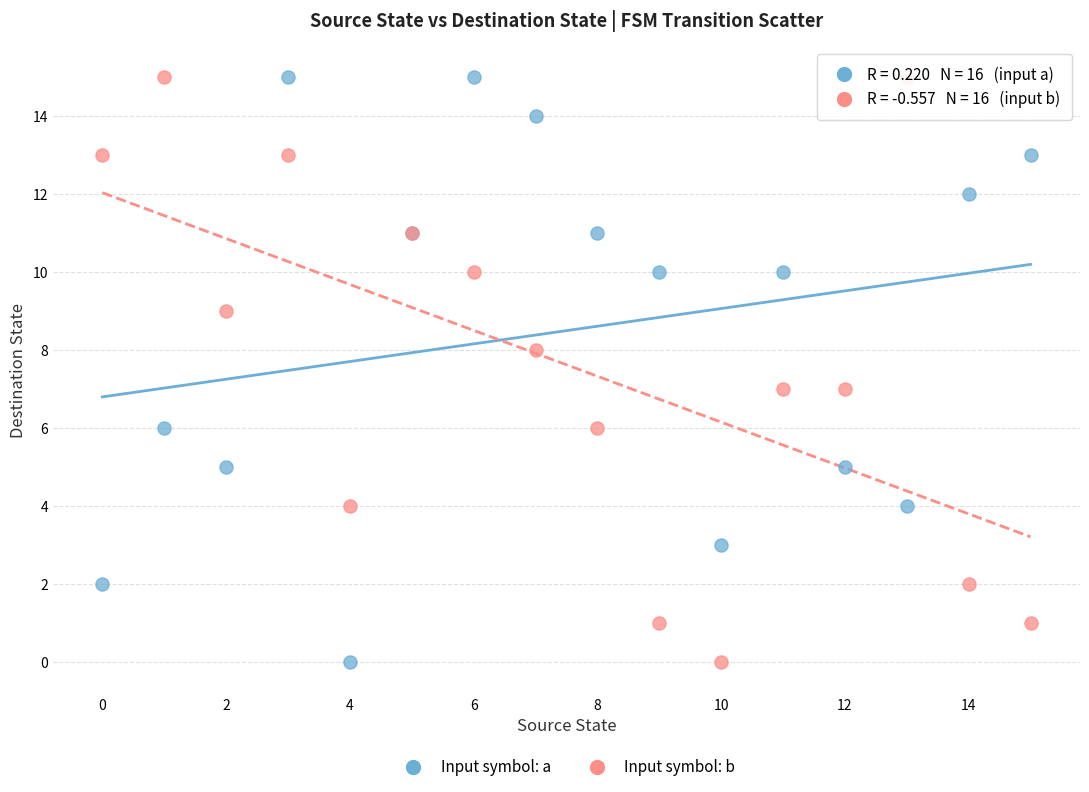

What are all the series names shown in the legend?

Input symbol: a, Input symbol: b